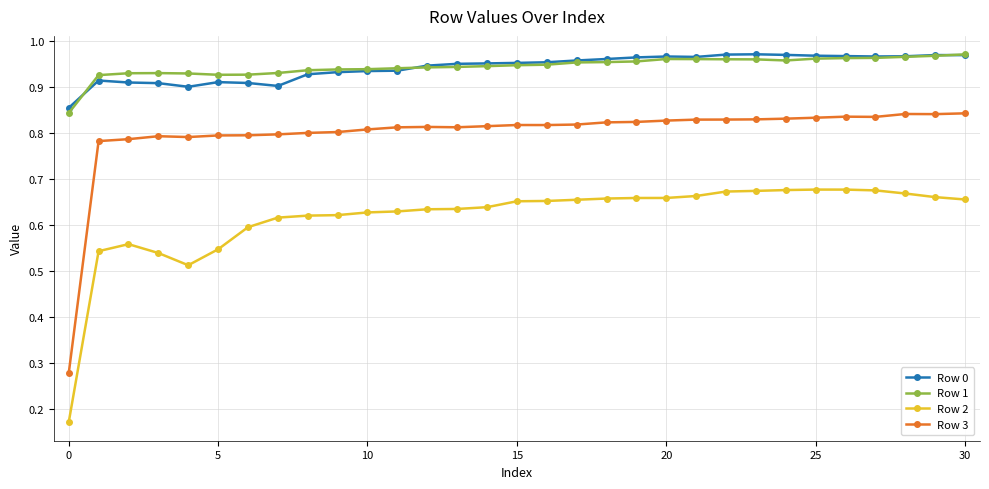

What is the sum of all Row 3 values?

24.7